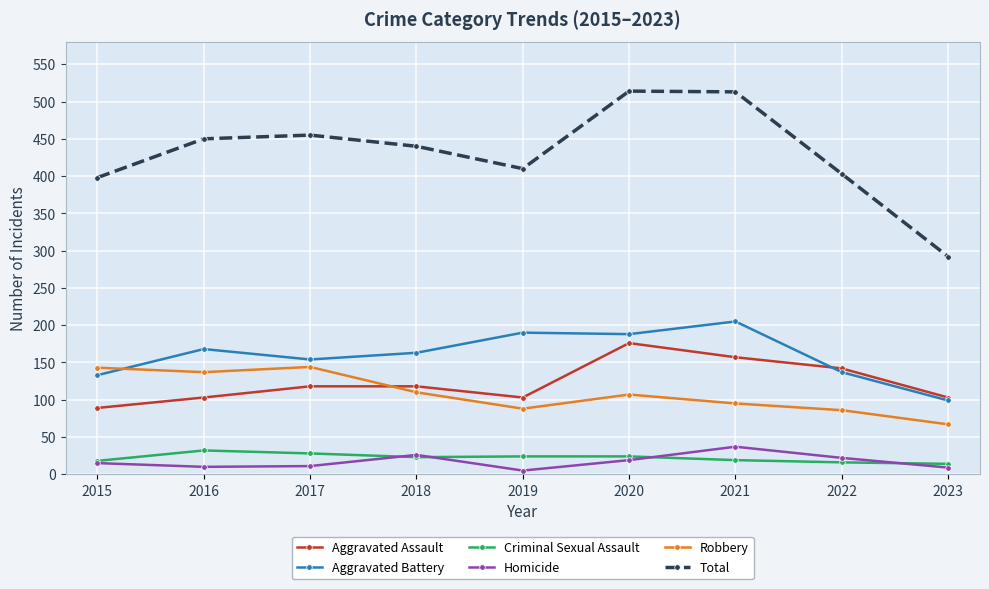

Count the number of data series in this chart.

6